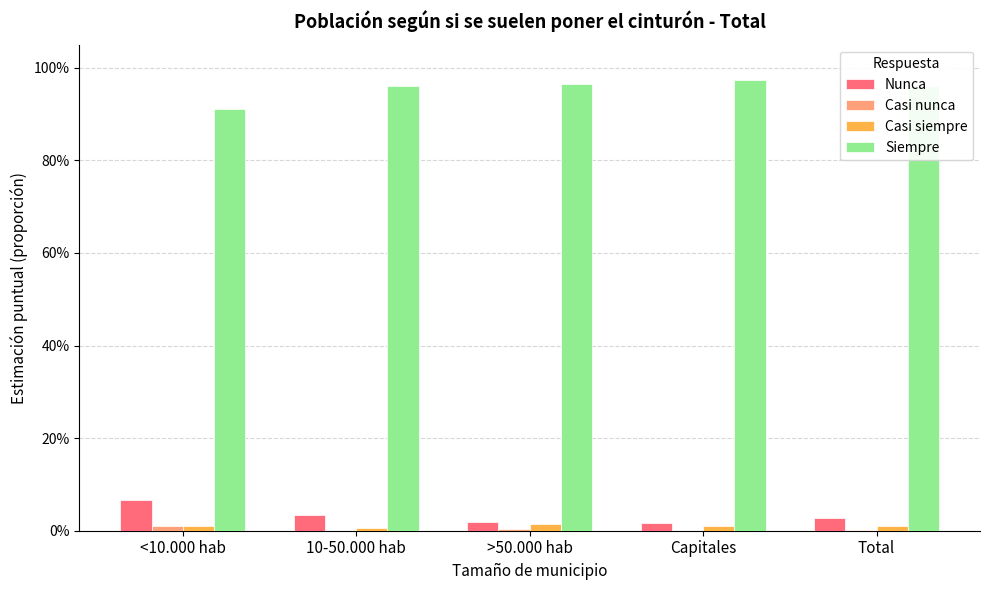

Which series has the largest total across all categories?

Siempre